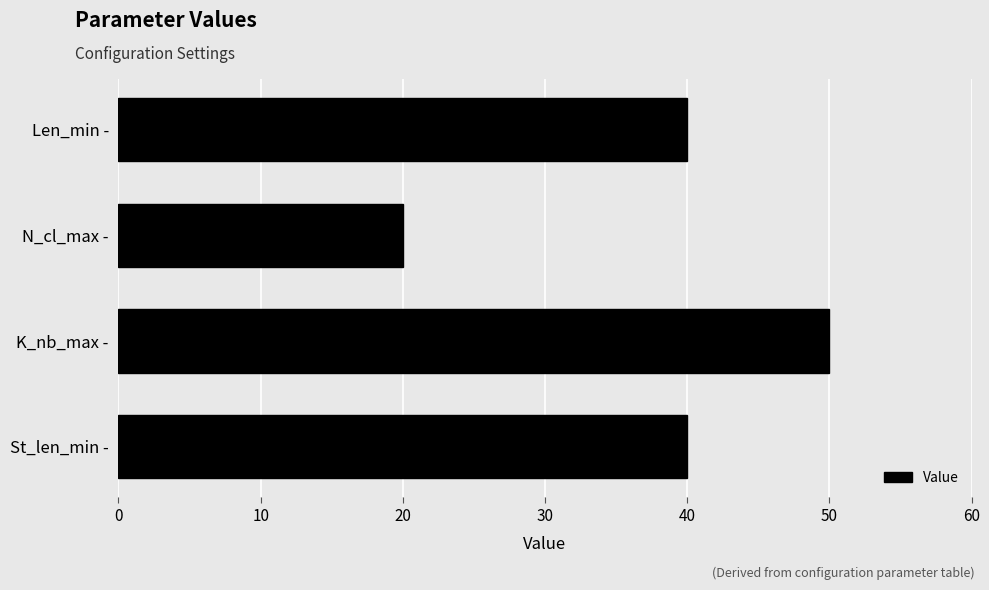

What is the sum of all values?

150